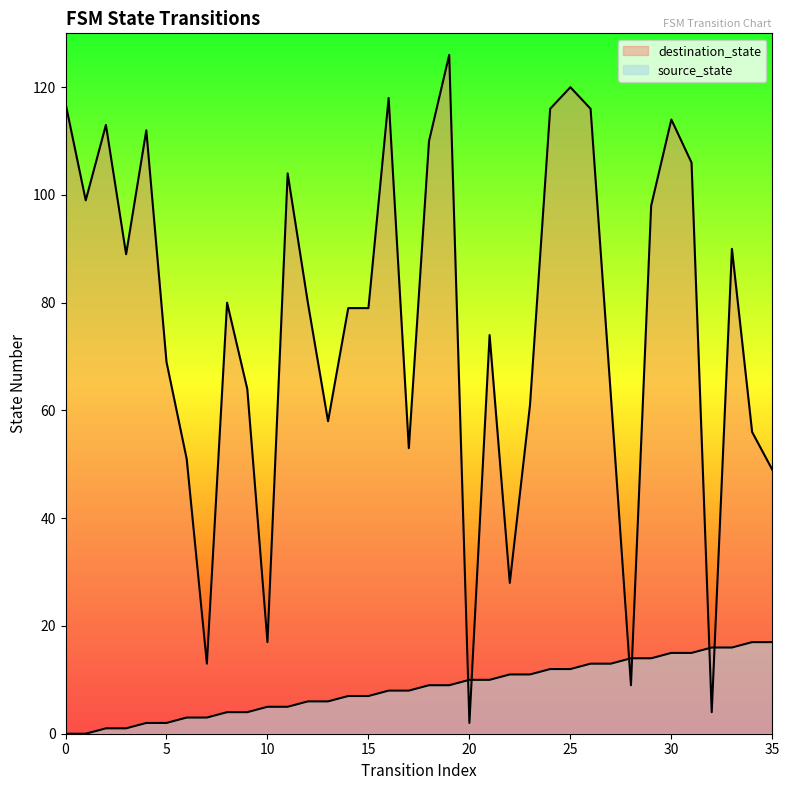

In destination_state, how many points are higher than both neighbors (excluding endpoints)?

10